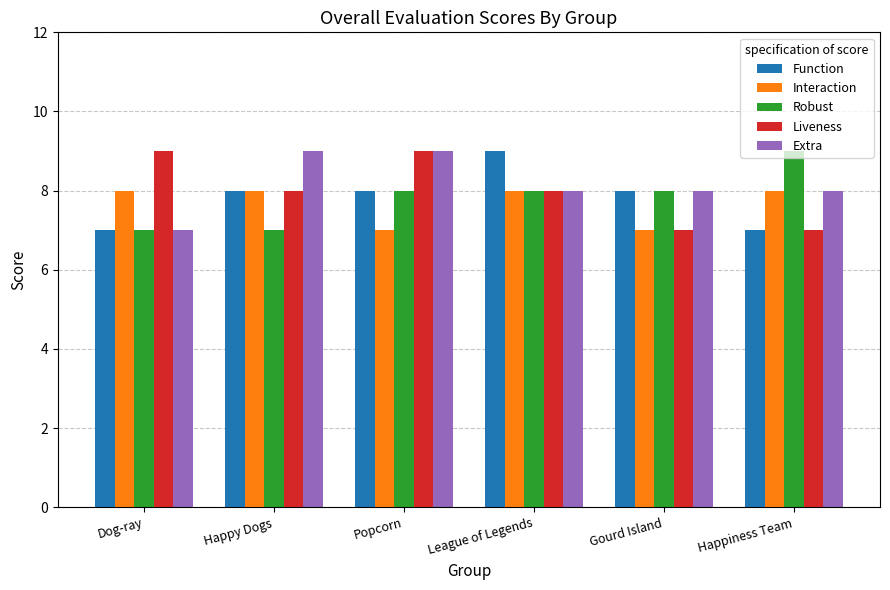

What is the difference between the maximum and minimum values in the Interaction series?

1